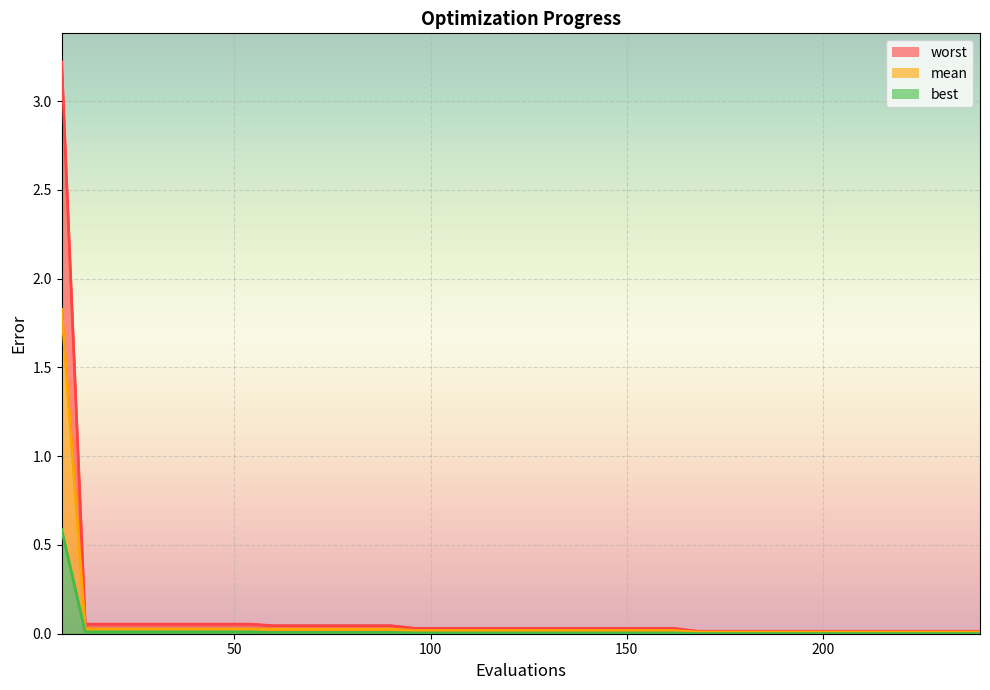

Reading right to left, what are all the values shown in this chart?

mean: 0.0	0.0	0.0	0.0	0.0	0.0	0.0	0.0	0.0	0.0	0.0	0.0	0.0	0.0	0.0	0.0	0.0	0.0	0.0	0.0	0.0	0.0	0.0	0.0	0.0	0.0	0.0	0.0	0.0	0.0	0.0	0.0	0.0	0.0	0.0	0.0	0.0	0.0	0.0	1.8
best: 0.0	0.0	0.0	0.0	0.0	0.0	0.0	0.0	0.0	0.0	0.0	0.0	0.0	0.0	0.0	0.0	0.0	0.0	0.0	0.0	0.0	0.0	0.0	0.0	0.0	0.0	0.0	0.0	0.0	0.0	0.0	0.0	0.0	0.0	0.0	0.0	0.0	0.0	0.0	0.6
worst: 0.0	0.0	0.0	0.0	0.0	0.0	0.0	0.0	0.0	0.0	0.0	0.0	0.0	0.0	0.0	0.0	0.0	0.0	0.0	0.0	0.0	0.0	0.0	0.0	0.0	0.0	0.0	0.0	0.0	0.0	0.0	0.1	0.1	0.1	0.1	0.1	0.1	0.1	0.1	3.2